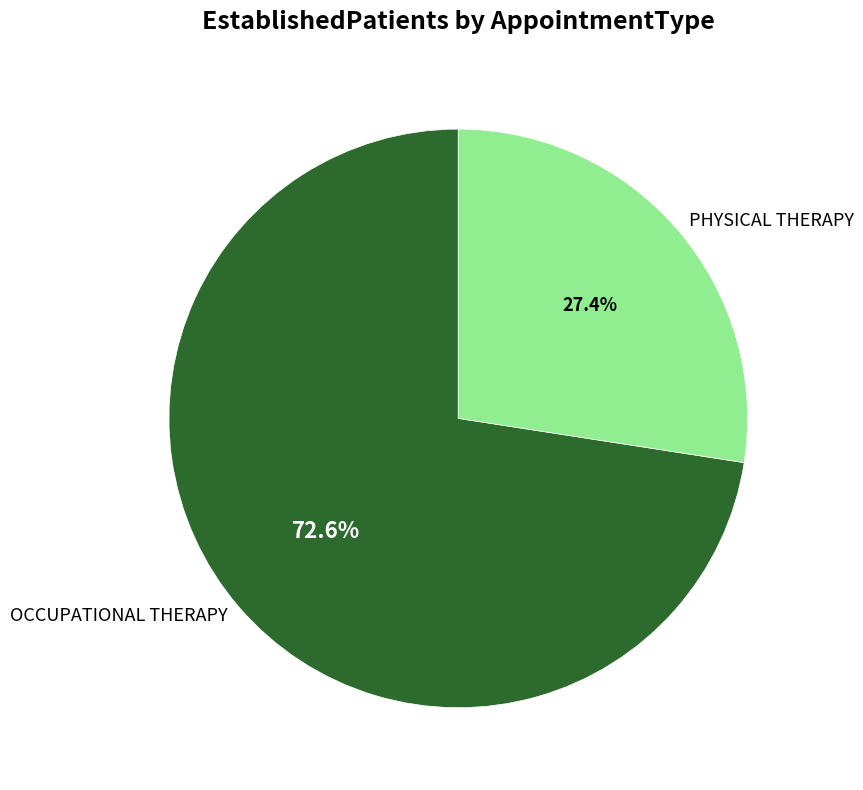

Which has a higher value, OCCUPATIONAL THERAPY or PHYSICAL THERAPY?

OCCUPATIONAL THERAPY